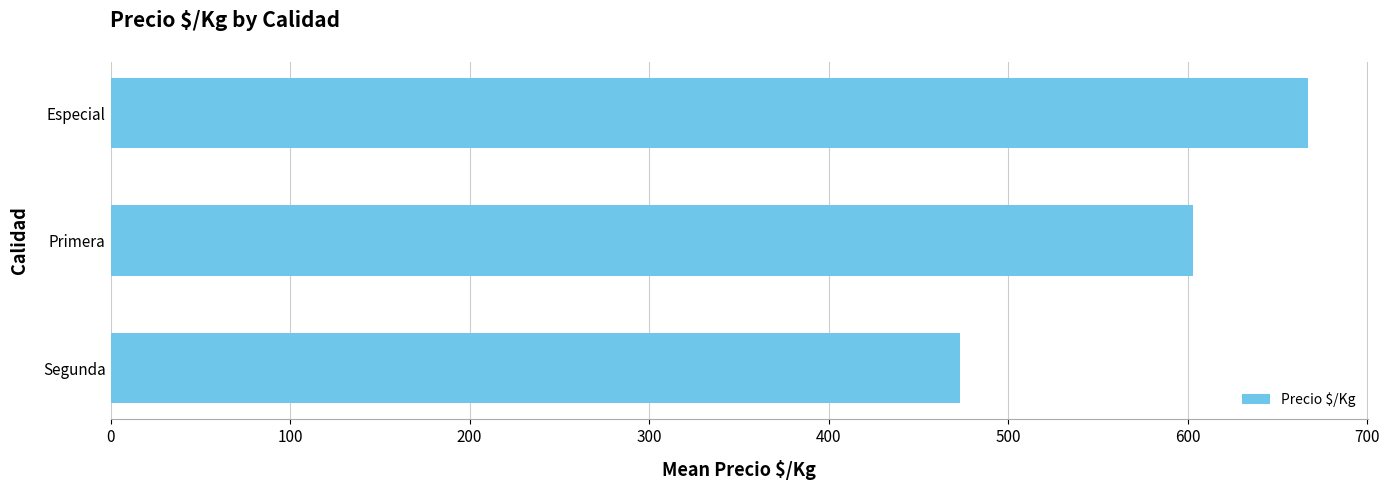

Where is the data nearest to the value 570?

Primera